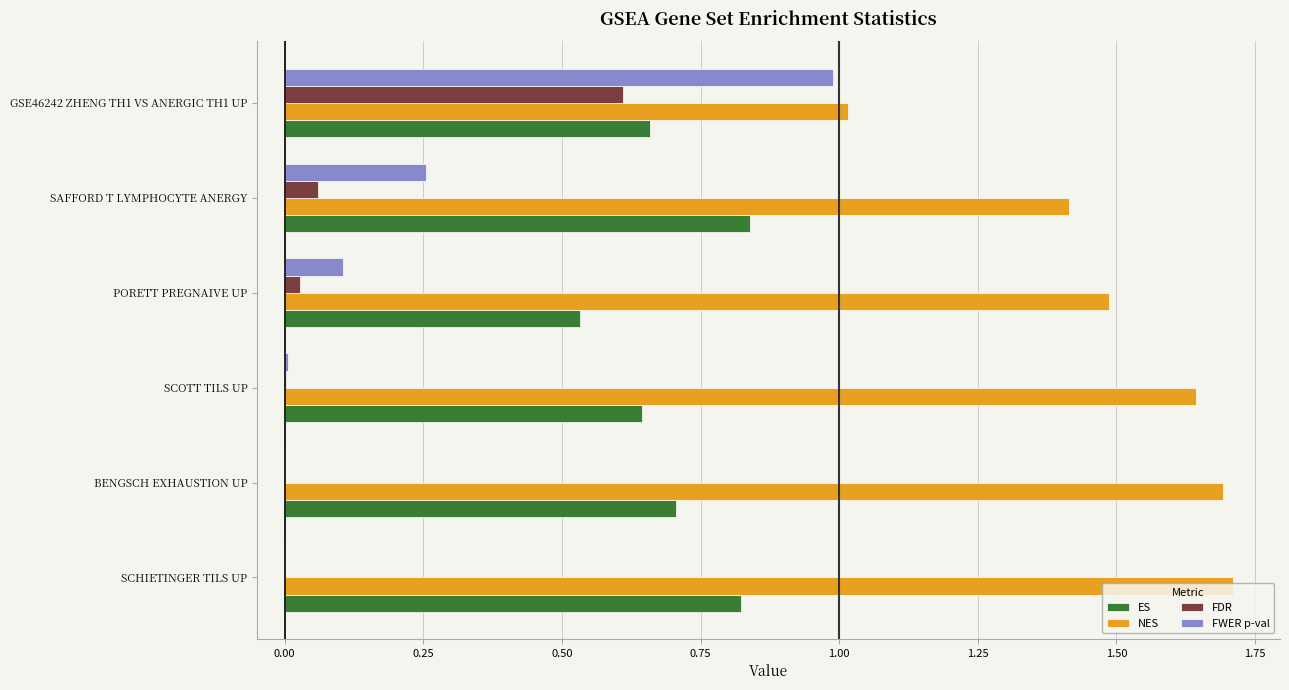

True or false: FWER p-val has a value of 1.0 at GSE46242 ZHENG TH1 VS ANERGIC TH1 UP.

True